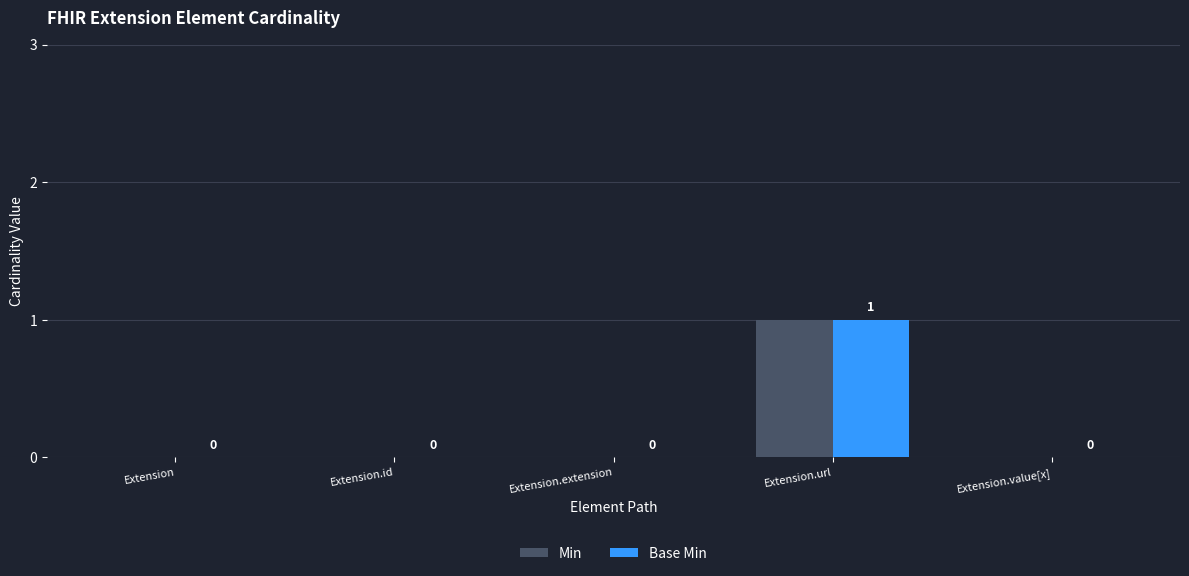

What are all the series names shown in the legend?

Min, Base Min